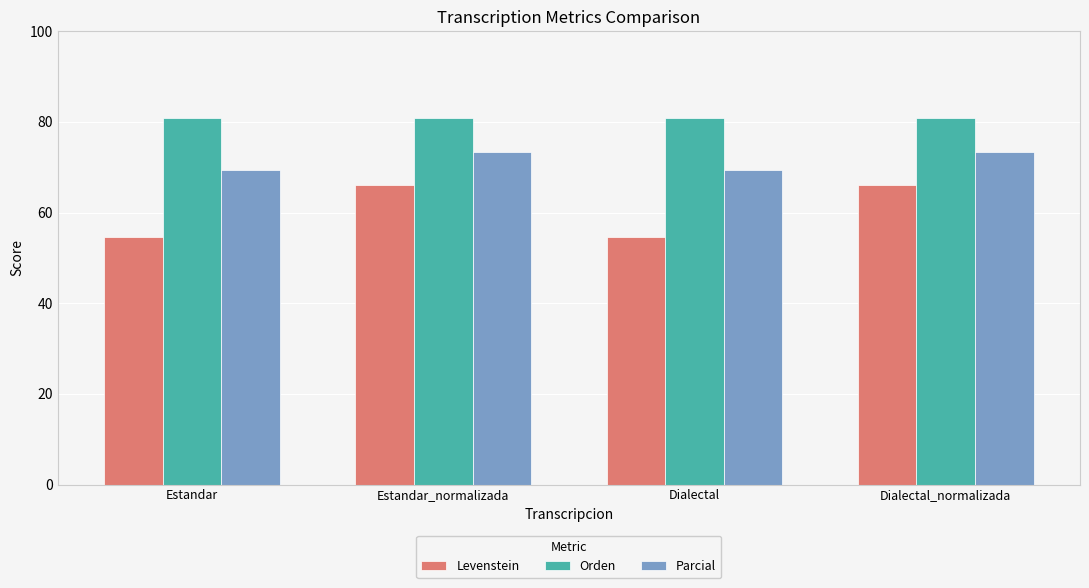

What is the difference between the second highest and second lowest values in the Parcial series?

4.1